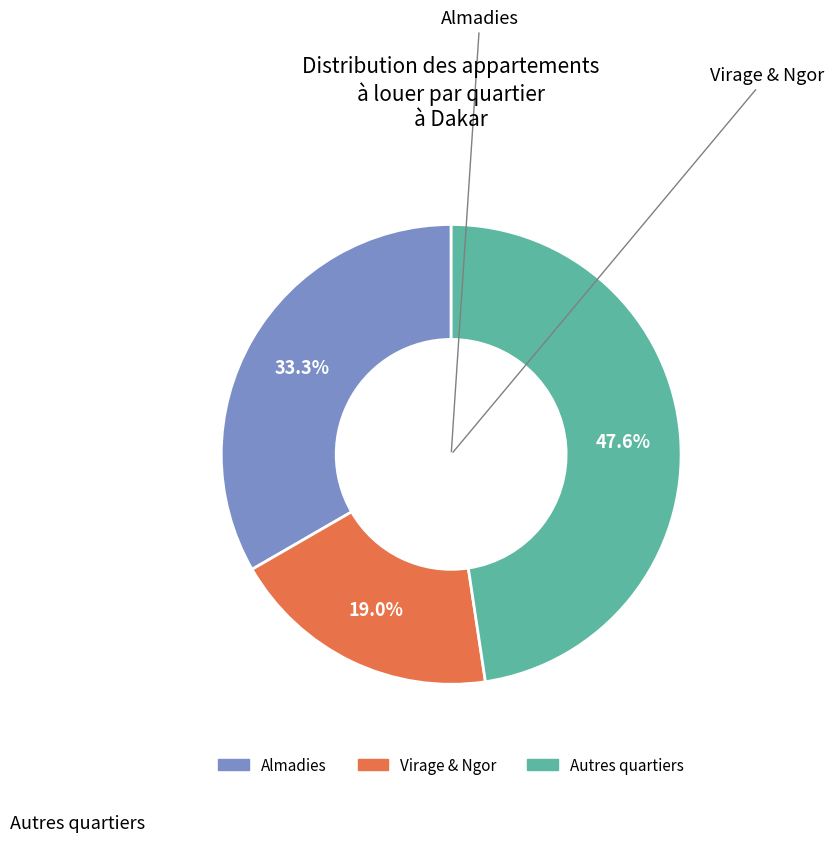

Is there a majority slice in this chart?

No